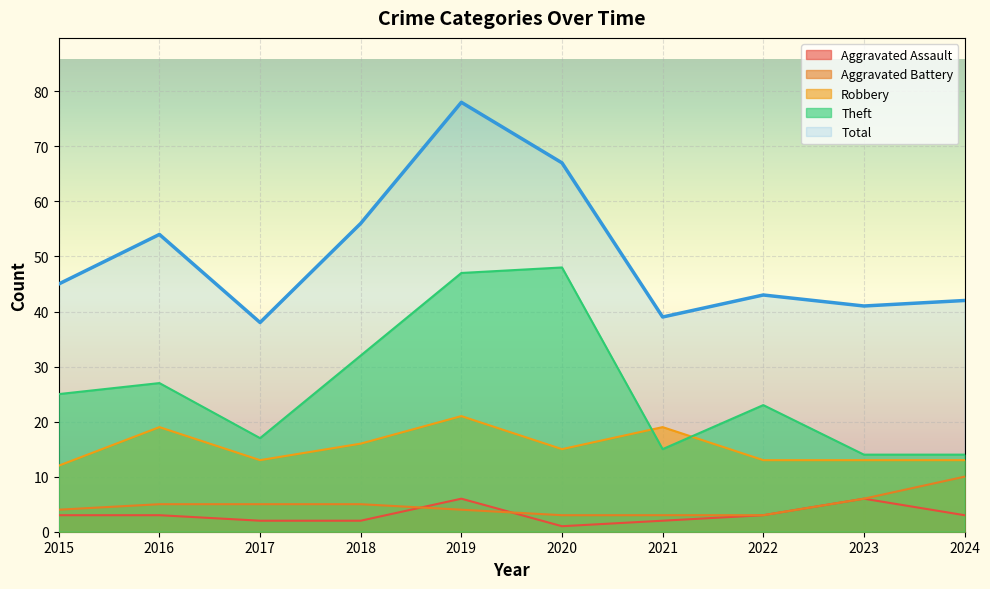

Reading left to right, extract all data points from this chart.

Aggravated Assault: 3	3	2	2	6	1	2	3	6	3
Aggravated Battery: 4	5	5	5	4	3	3	3	6	10
Robbery: 12	19	13	16	21	15	19	13	13	13
Theft: 25	27	17	32	47	48	15	23	14	14
Total: 45	54	38	56	78	67	39	43	41	42